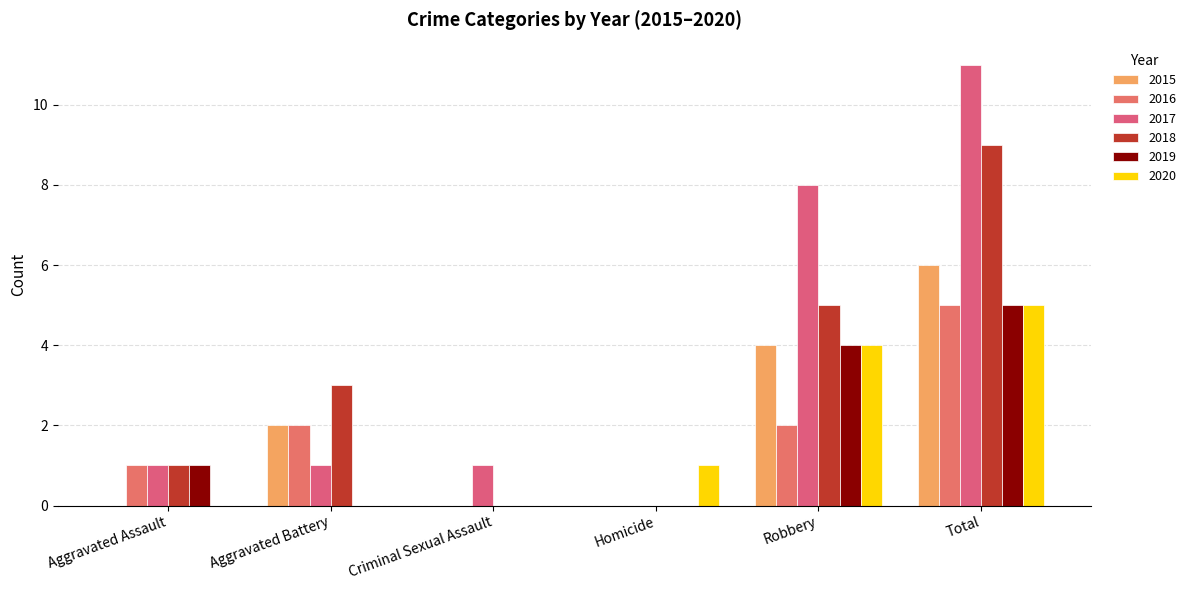

Where is 2017 nearest to the value 5?

Robbery